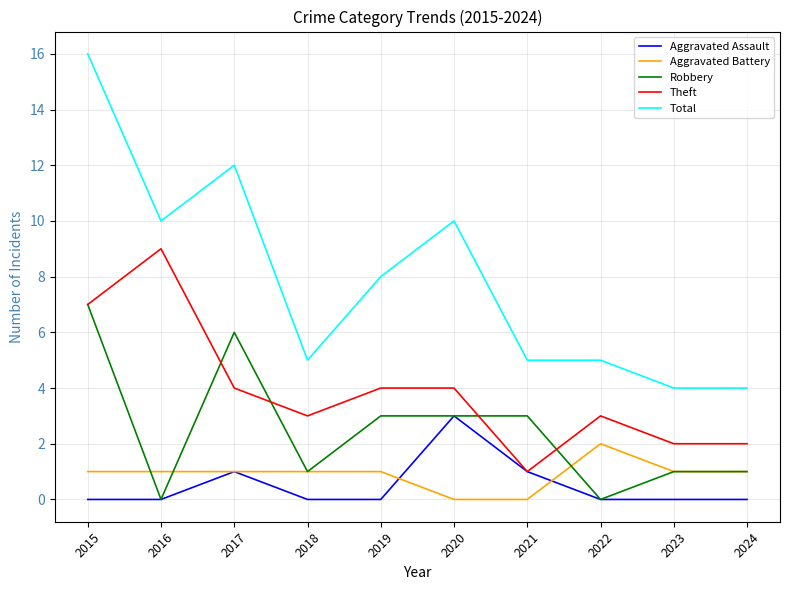

Reading left to right, extract all data points from this chart.

Aggravated Assault: 2015=0	2016=0	2017=1	2018=0	2019=0	2020=3	2021=1	2022=0	2023=0	2024=0
Aggravated Battery: 2015=1	2016=1	2017=1	2018=1	2019=1	2020=0	2021=0	2022=2	2023=1	2024=1
Robbery: 2015=7	2016=0	2017=6	2018=1	2019=3	2020=3	2021=3	2022=0	2023=1	2024=1
Theft: 2015=7	2016=9	2017=4	2018=3	2019=4	2020=4	2021=1	2022=3	2023=2	2024=2
Total: 2015=16	2016=10	2017=12	2018=5	2019=8	2020=10	2021=5	2022=5	2023=4	2024=4